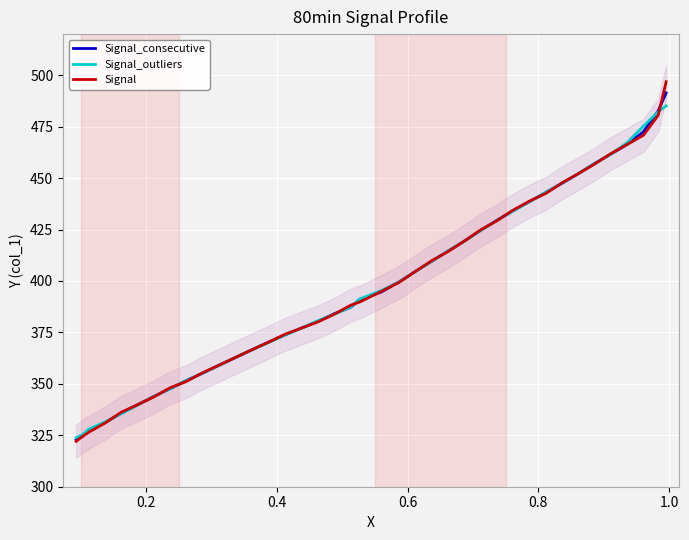

What is the greatest value displayed?

496.9